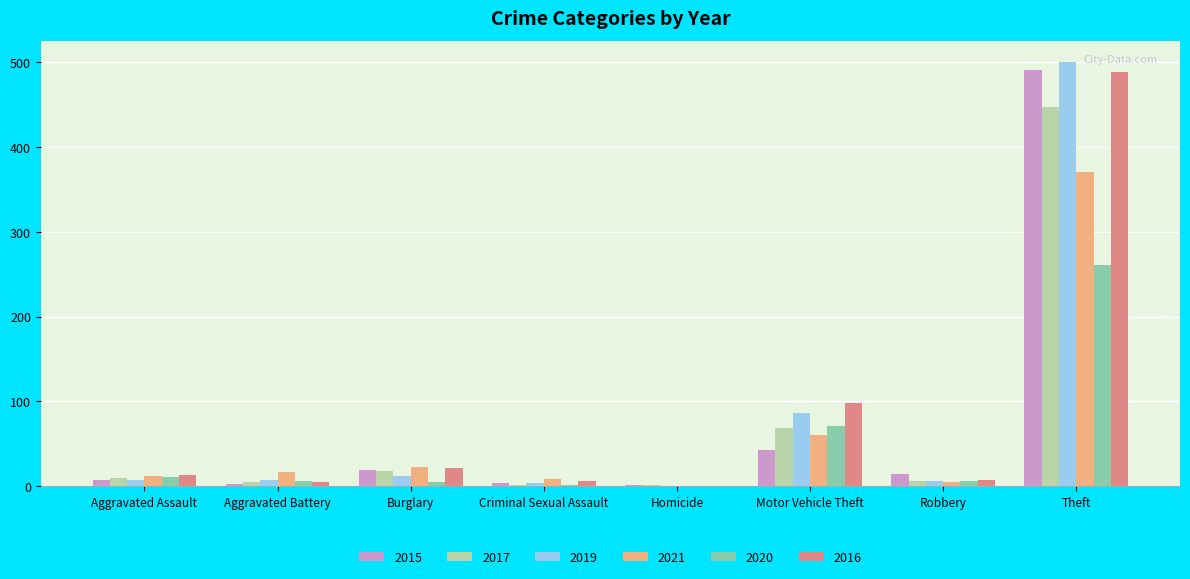

Where is 2019 nearest to the value 250?

Motor Vehicle Theft